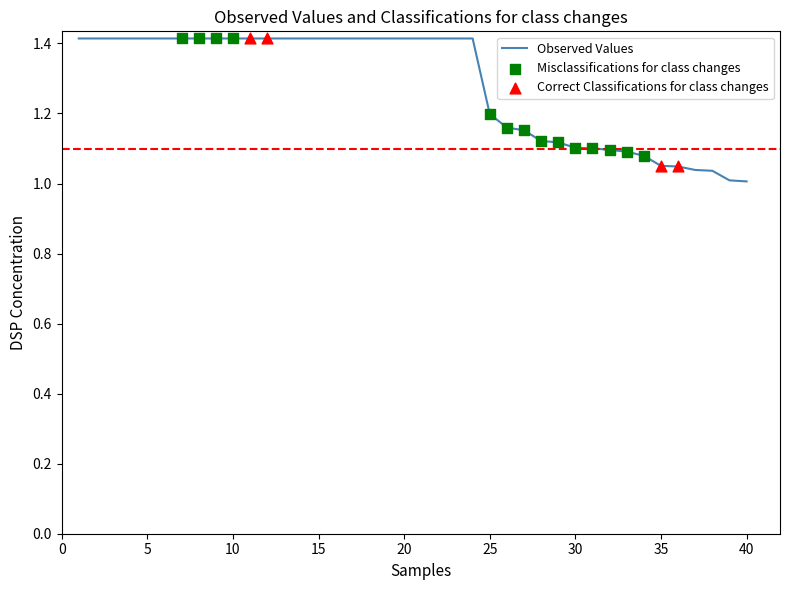

What is the maximum value shown in the chart?

1.4